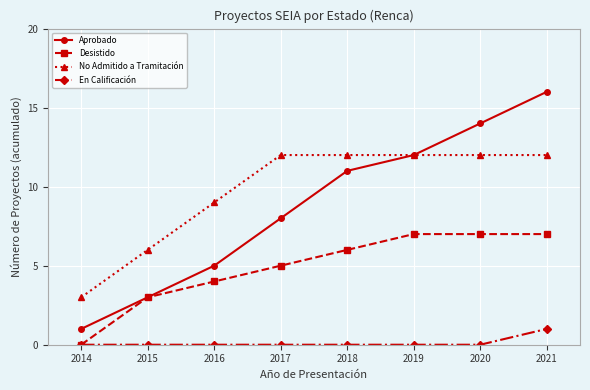

True or false: No Admitido a Tramitación and Desistido intersect in this chart.

False